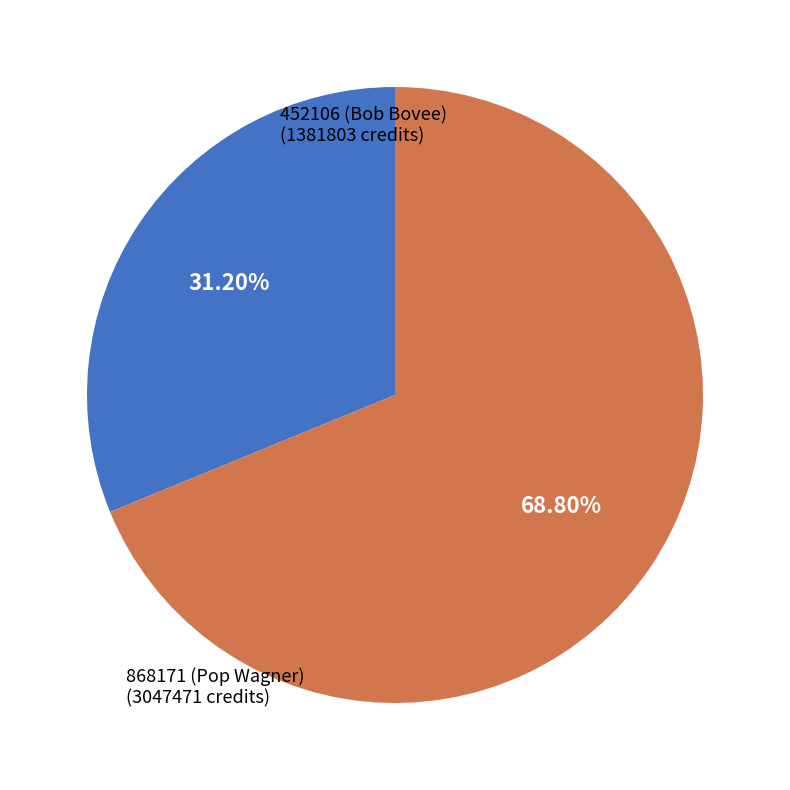

Is it true that 868171 is 69% of the pie?

True